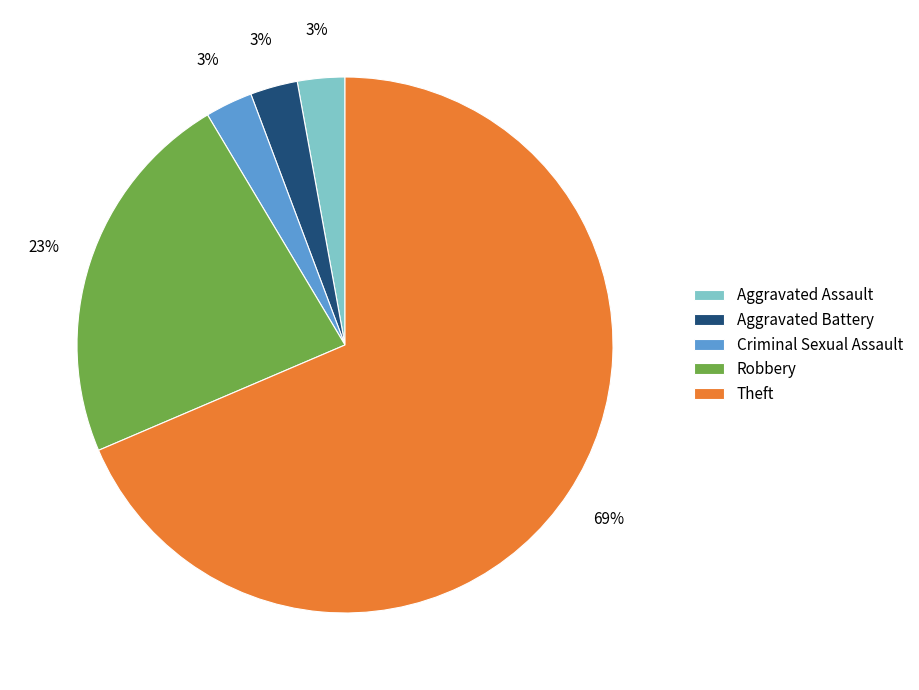

To the nearest percent, what percentage of the pie is Aggravated Assault?

3%